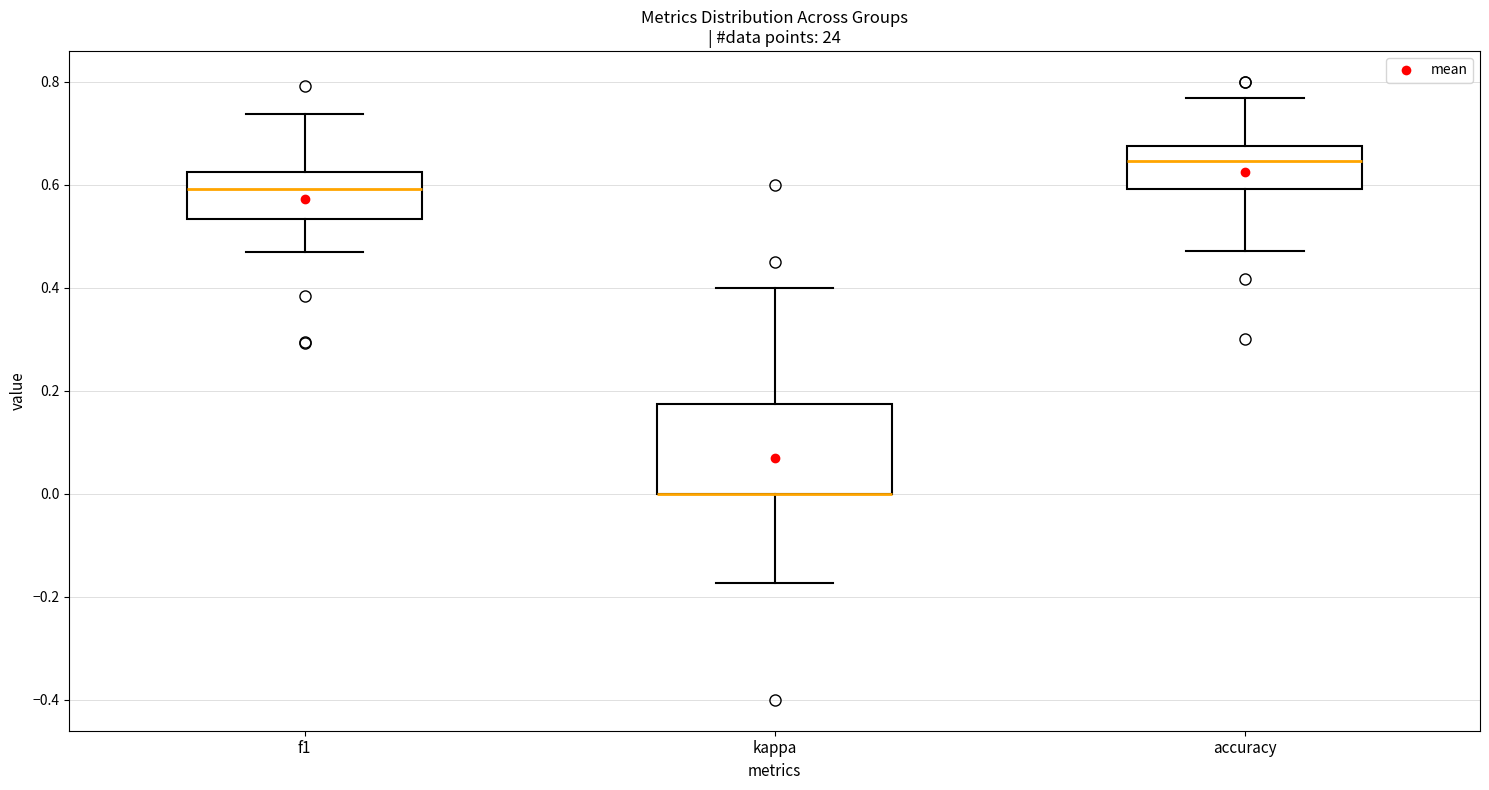

Where does the upper whisker of the box for f1 end on the y-axis? The values are not printed on the chart, so give them approximately, as read against the axis.

0.74